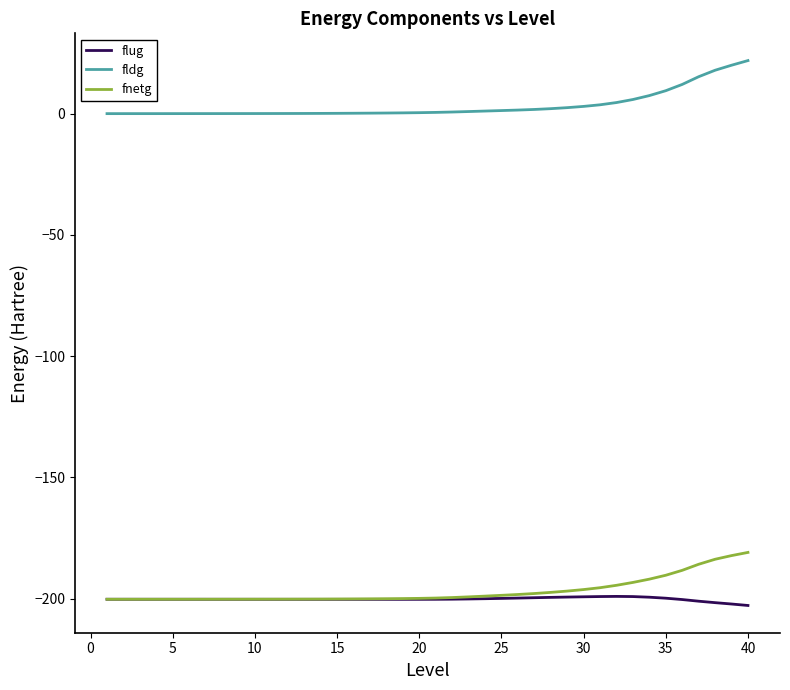

Which series has the largest total across all categories?

fldg